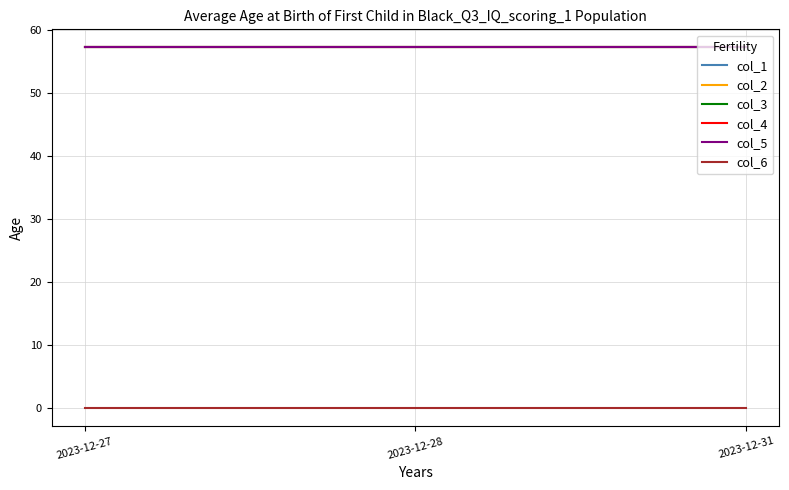

What is the difference between the highest and lowest values at 2023-12-28?

57.2